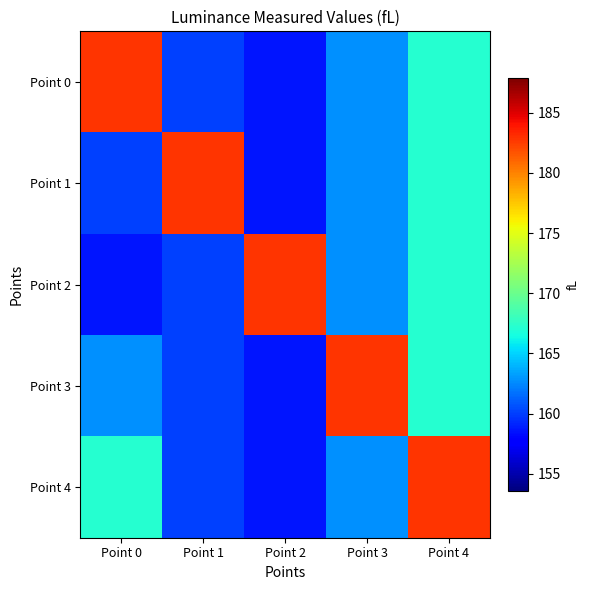

At which category is the sum across all series the highest?

Point 4